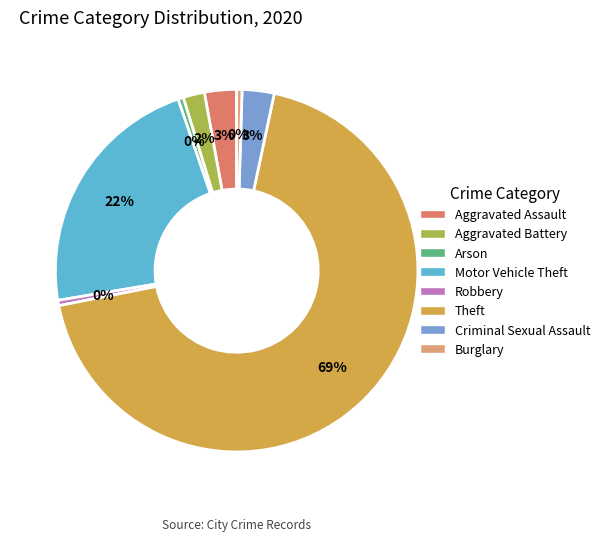

Combined, do Theft and Arson account for over 50%?

Yes